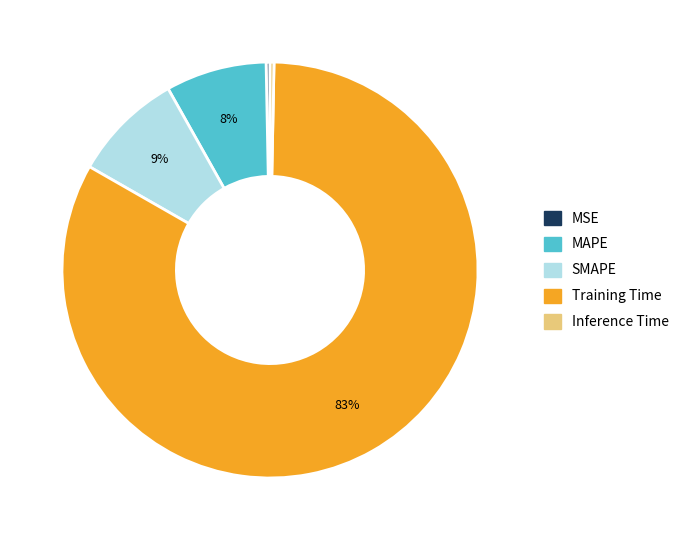

Is the sum of MAPE and SMAPE greater than half?

No